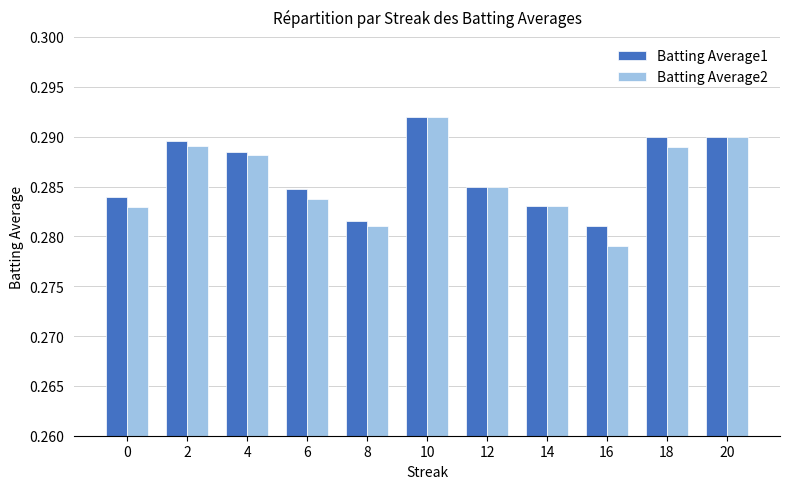

At which label does Batting Average1 reach its peak?

10